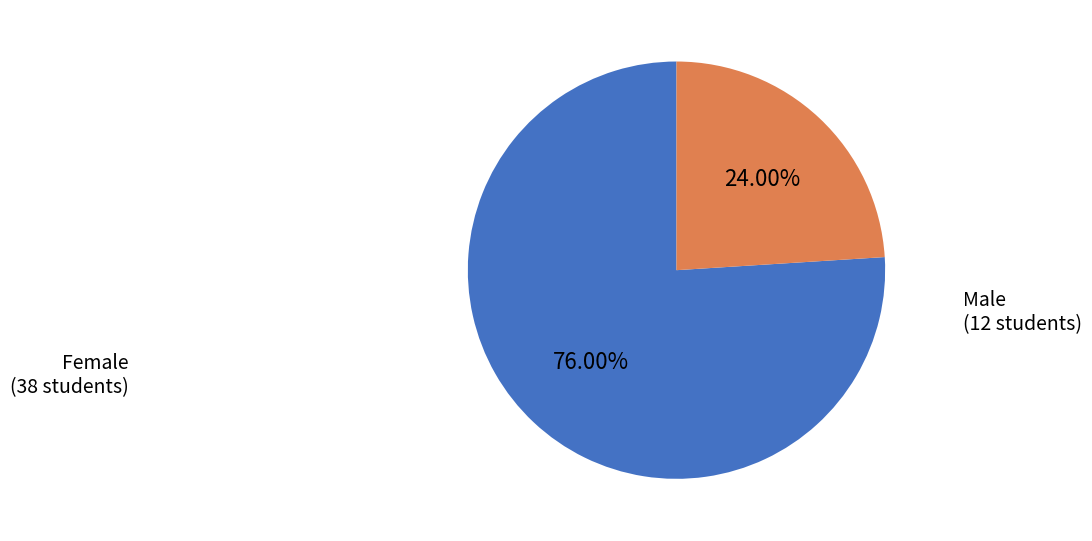

Is there any slice that represents more than half of the pie?

Yes